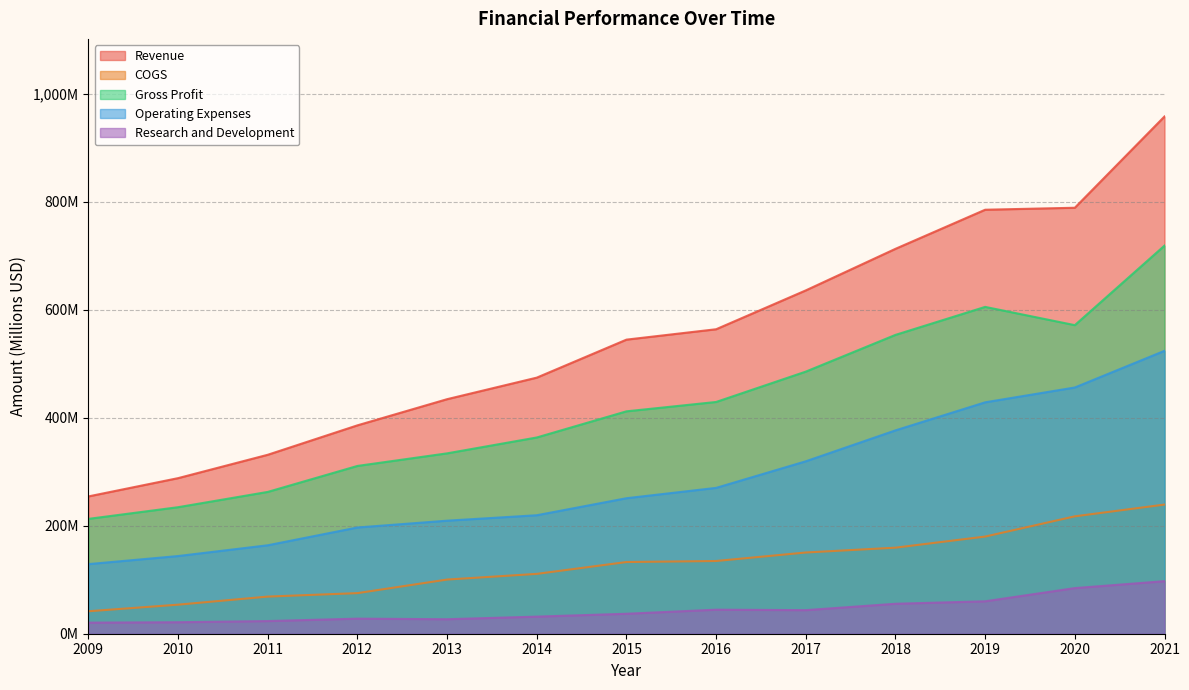

Which label corresponds to the largest value in the chart?

2021